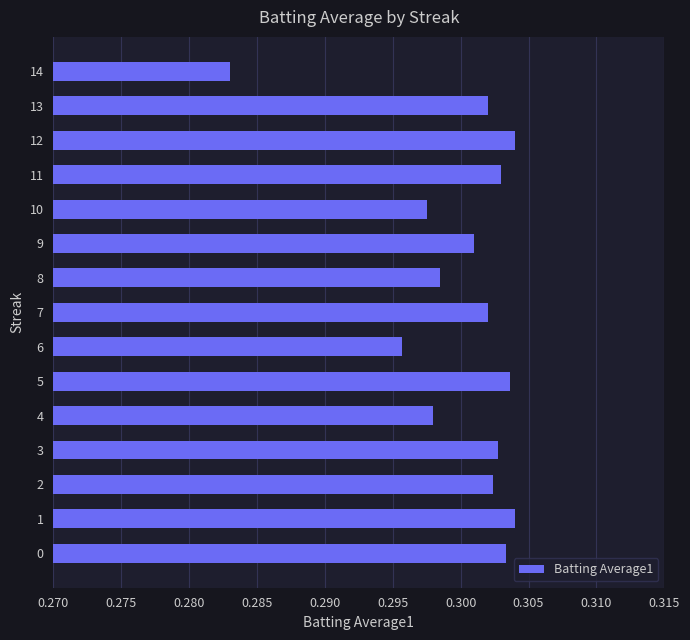

The value at 6 is 0.5. True or false?

False